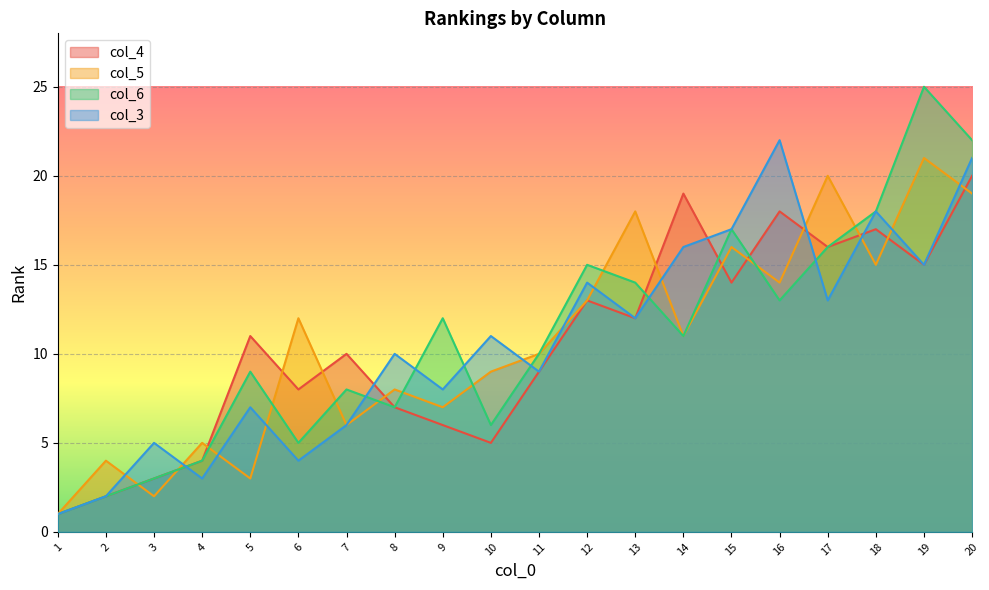

What is the difference between the col_4 values at 12 and 16?

5